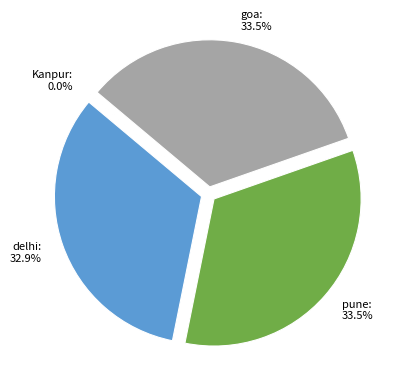

Approximately how many times larger is the value at goa compared to pune?

1.0